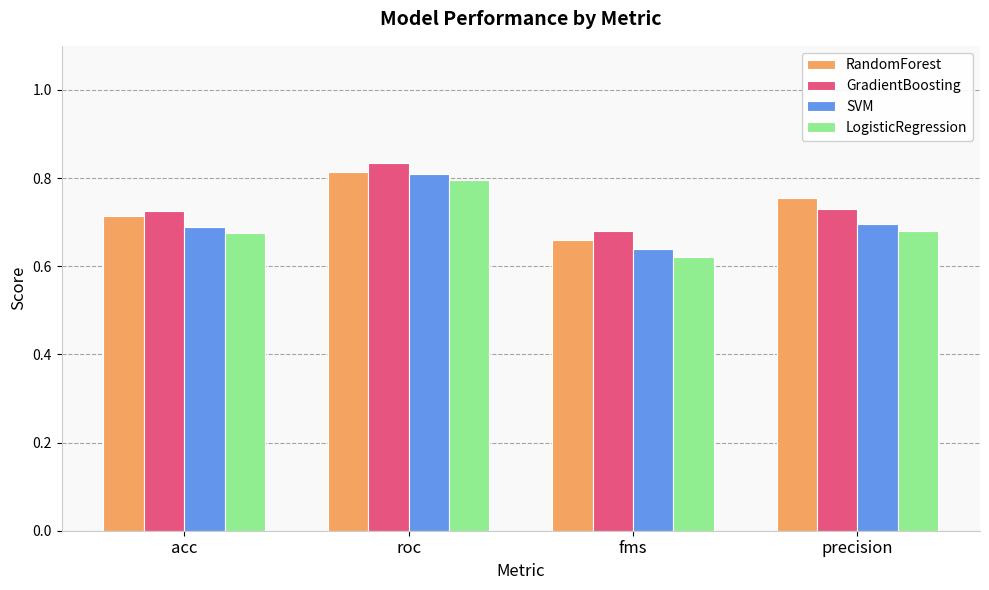

What is the sum of the LogisticRegression values at roc and acc?

1.5